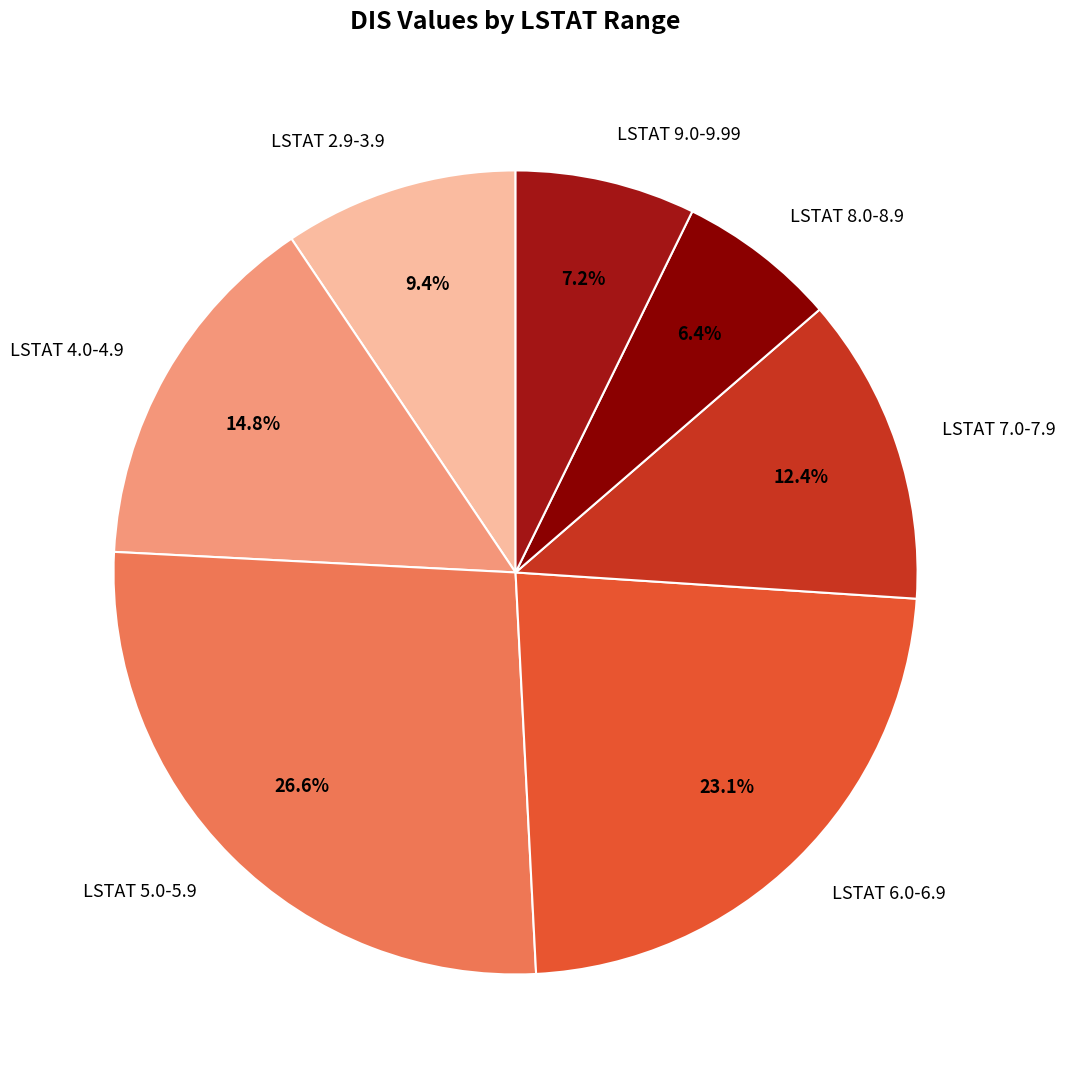

What percentage do LSTAT 2.9-3.9 and LSTAT 7.0-7.9 together represent?

21.8%